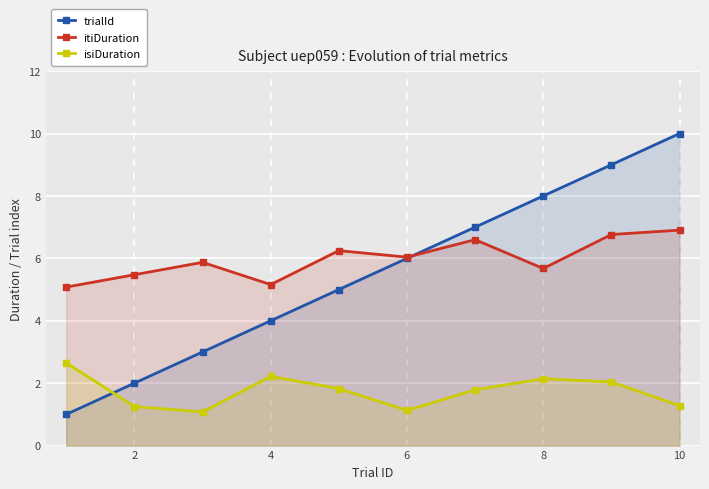

Which category has the highest value across all series?

10